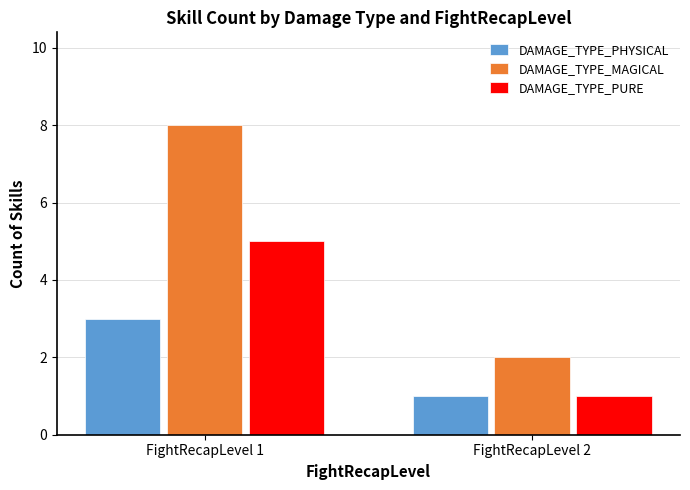

Reading right to left, transcribe all the data shown in this chart.

DAMAGE_TYPE_PHYSICAL: 1	3
DAMAGE_TYPE_MAGICAL: 2	8
DAMAGE_TYPE_PURE: 1	5